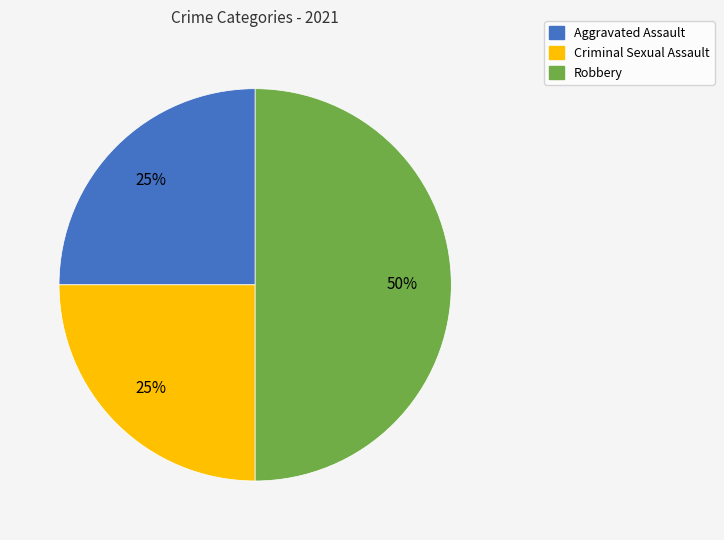

To the nearest percent, what is the average slice percentage?

33%